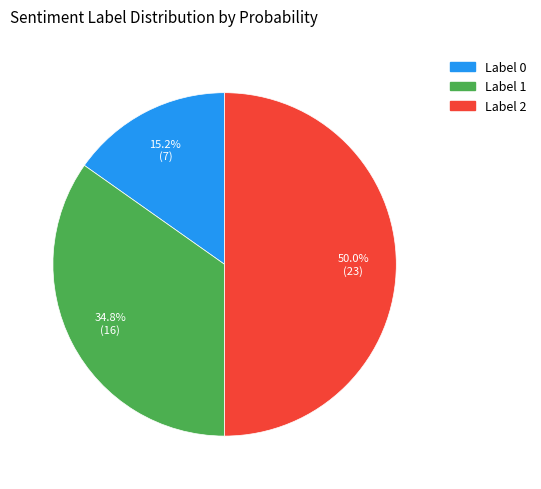

How many slices are in this pie chart?

3